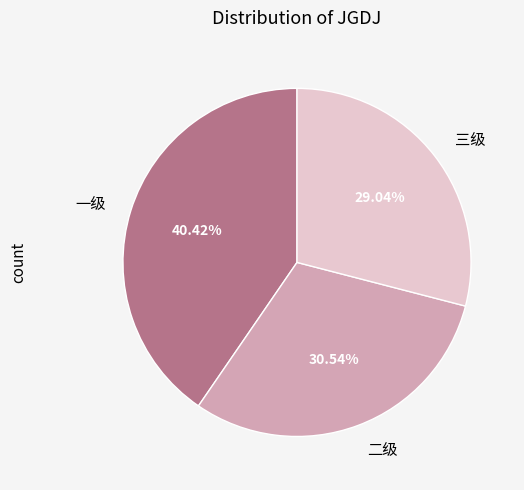

Which slice is the largest?

一级